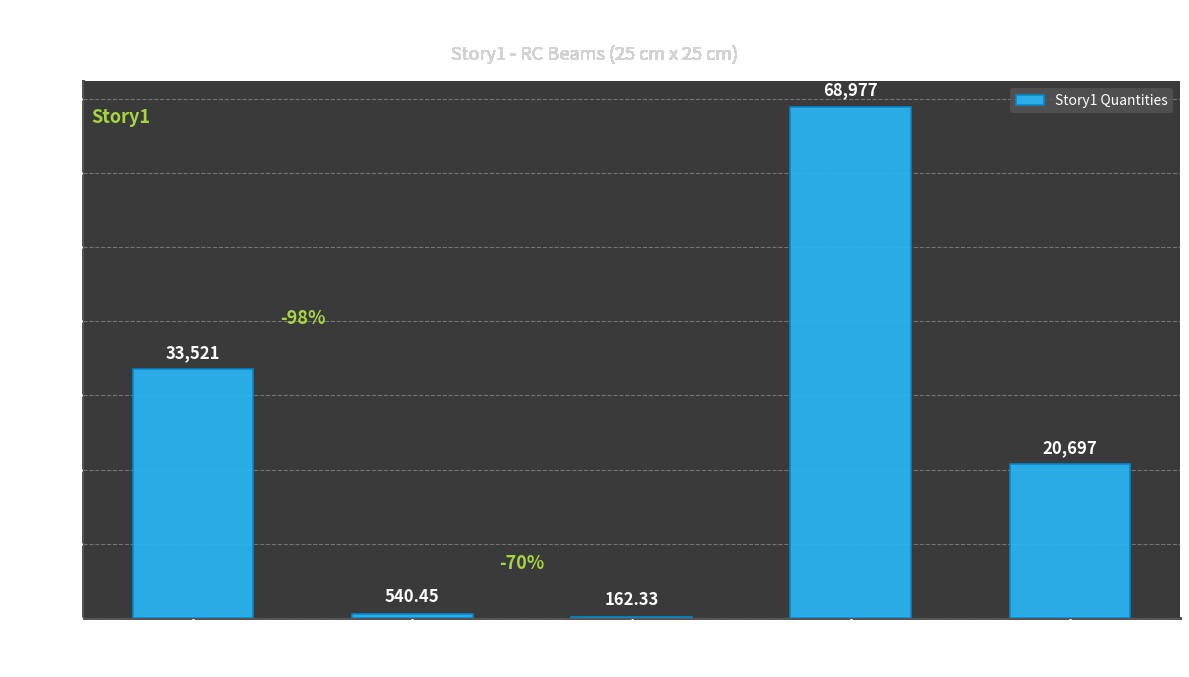

How many series are shown in this chart?

1